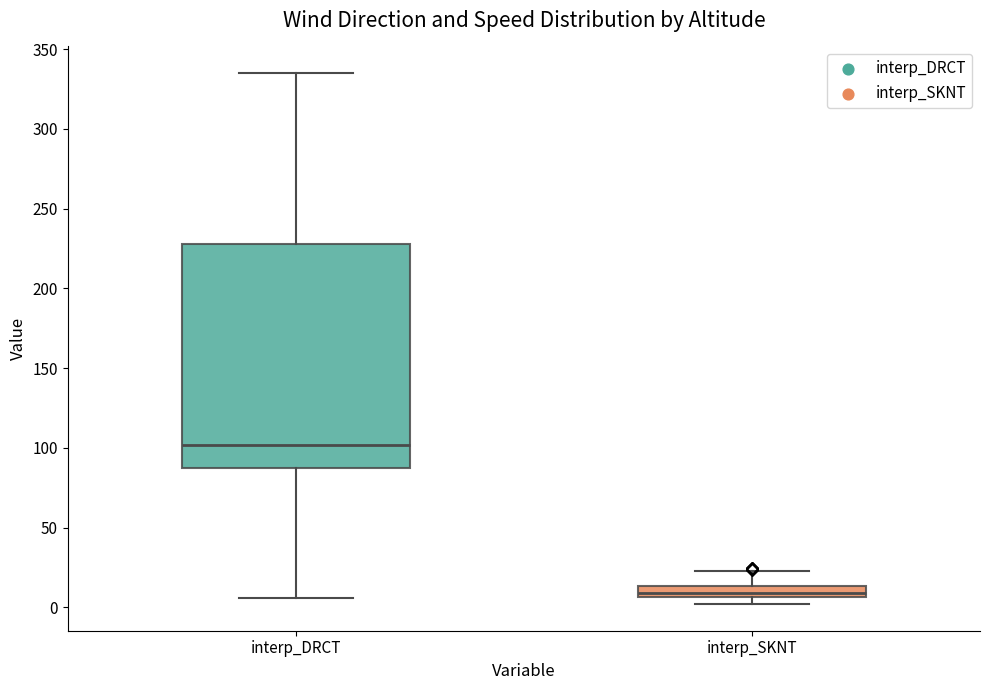

Which box is the tallest, from its lower edge to its upper edge?

interp_DRCT